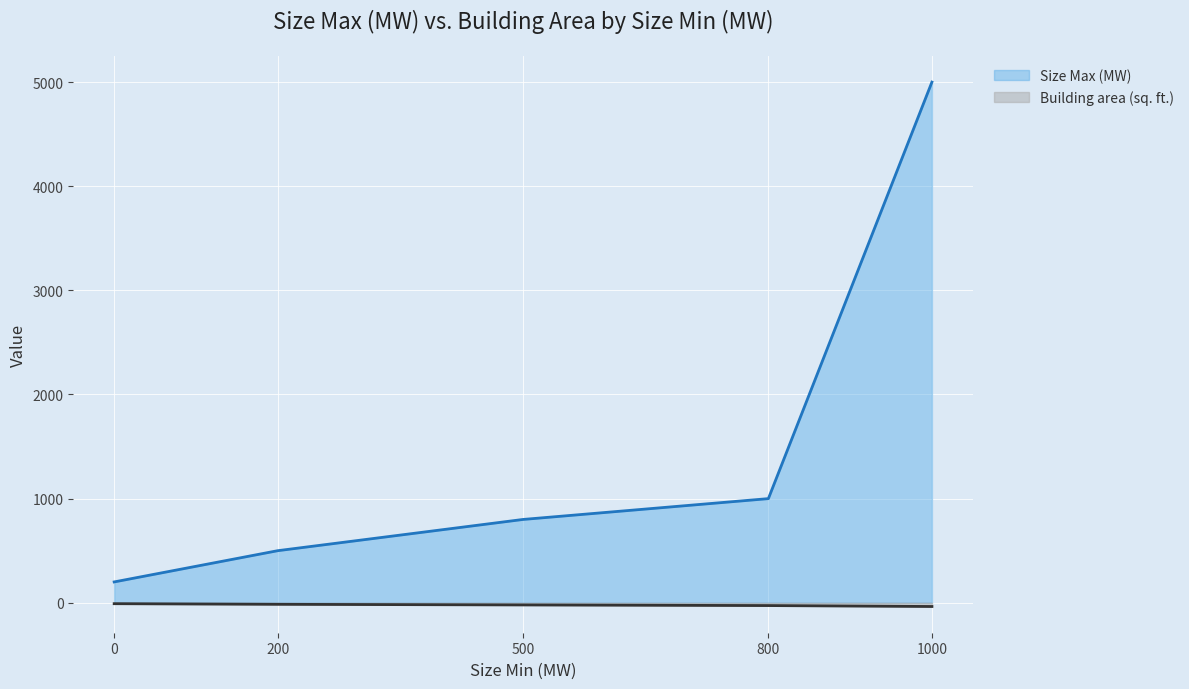

Which has a higher value, 0 or 200?

200